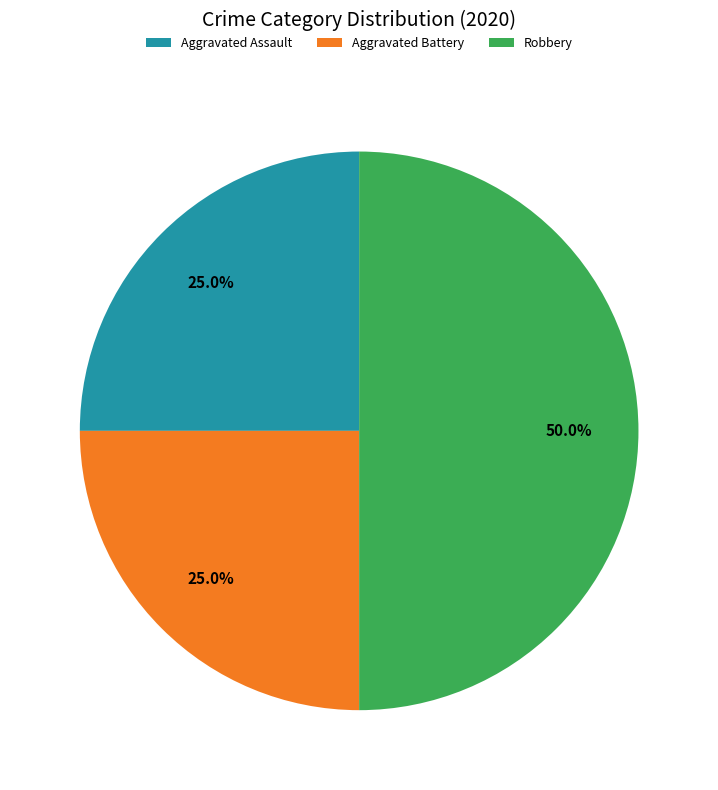

What percentage is the Robbery slice, to the nearest percent?

50%